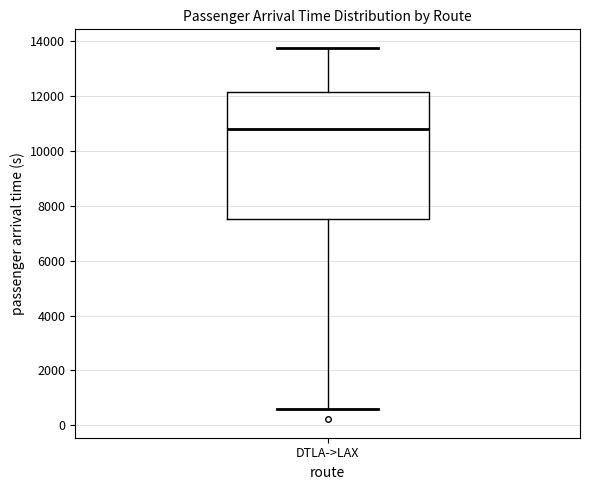

Where is the lower edge of the box for DTLA->LAX on the y-axis? The values are not printed on the chart, so give them approximately, as read against the axis.

7600